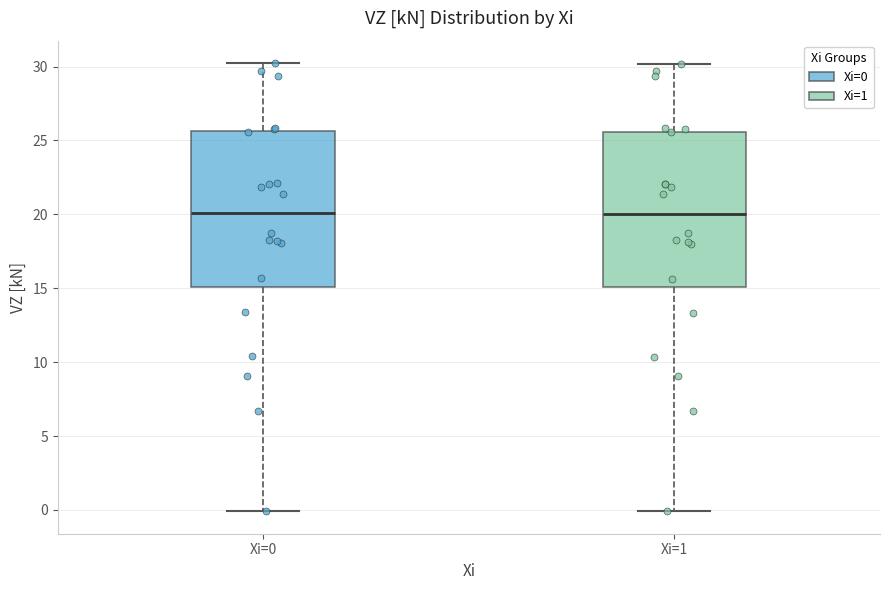

Reading left to right, transcribe this box plot: for each box, give where its median line is, the range the box spans, and where its two whiskers end, as read against the y-axis. The values are not printed on the chart, so give them approximately, as read against the axis.

Xi=0: median 20.0, box 15.0 to 25.5, whiskers 0.0 to 30.0
Xi=1: median 20.0, box 15.0 to 25.5, whiskers 0.0 to 30.0